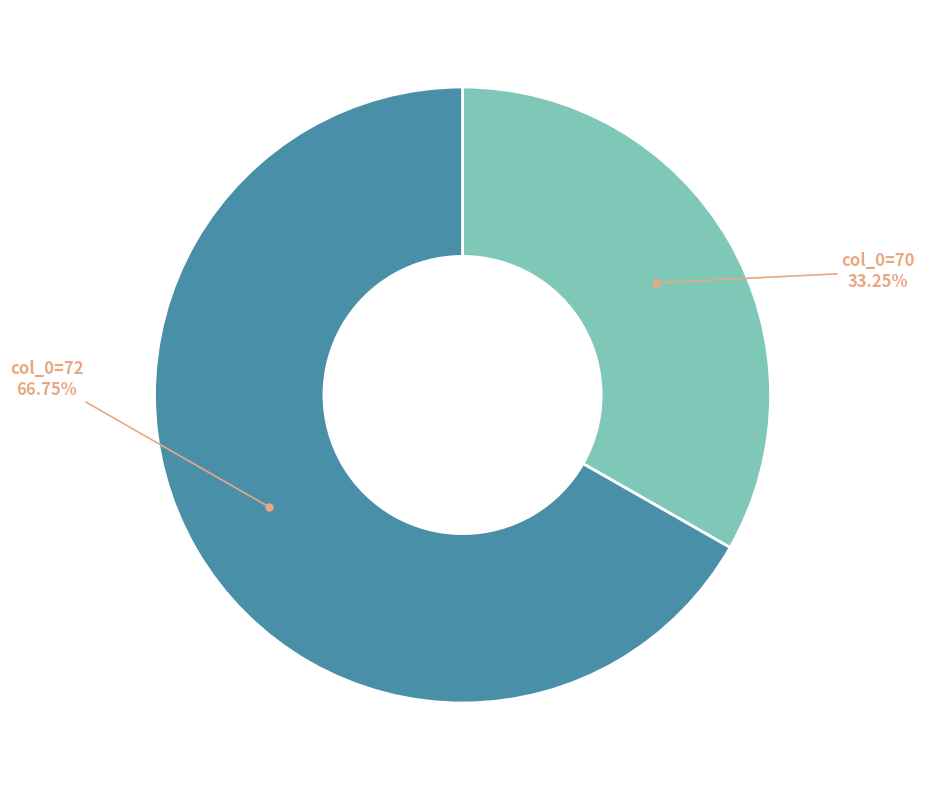

Does any single category account for the majority?

Yes